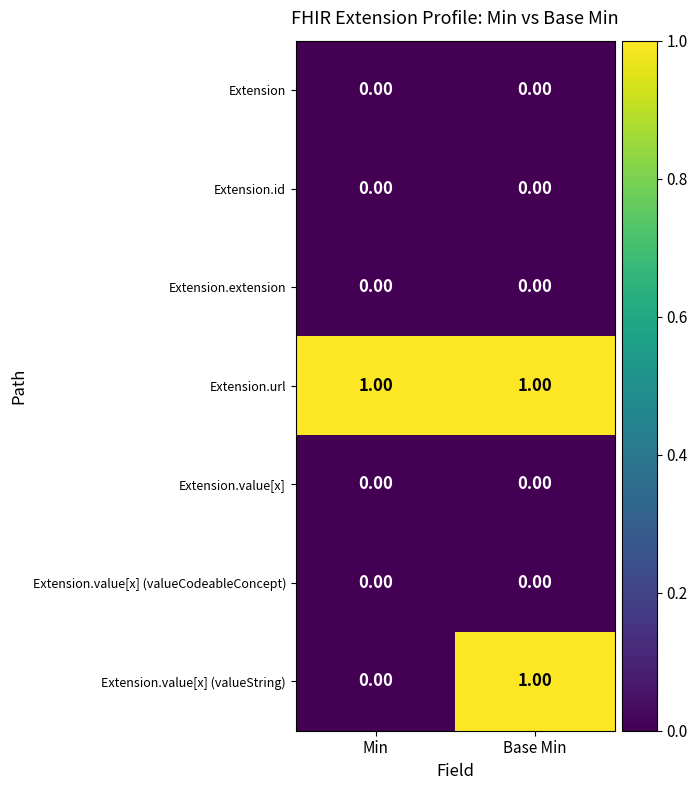

Which series changed the most between Min and Base Min?

Extension.value[x] (valueString)